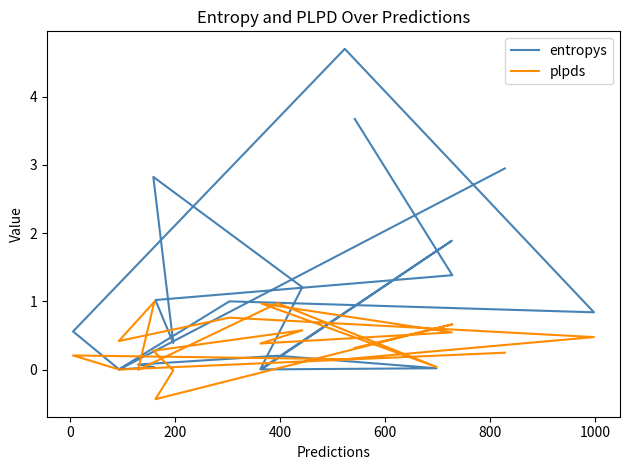

True or false: entropys has more than 0 points higher than both neighbors.

True